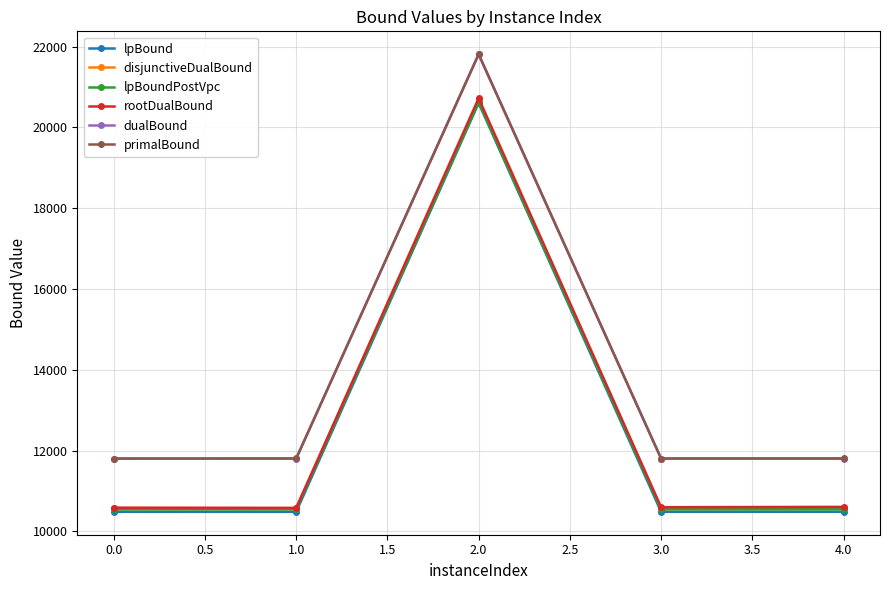

How many values in the disjunctiveDualBound series exceed 10573?

4